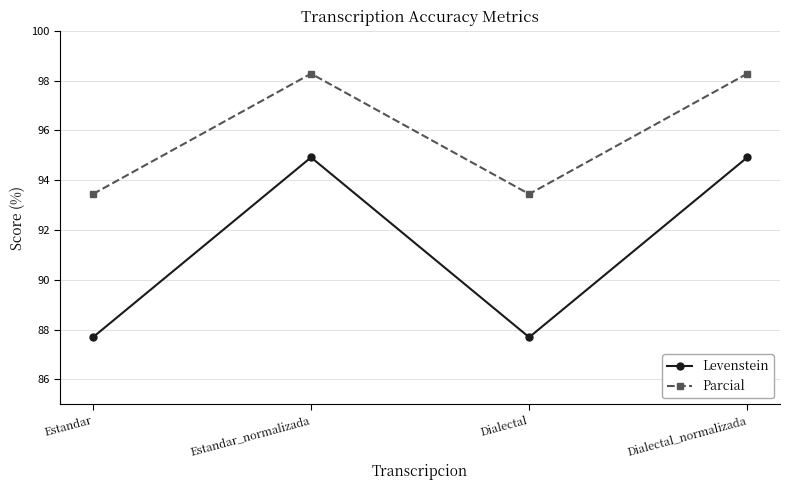

Does the chart display data point markers on the line(s)?

Yes